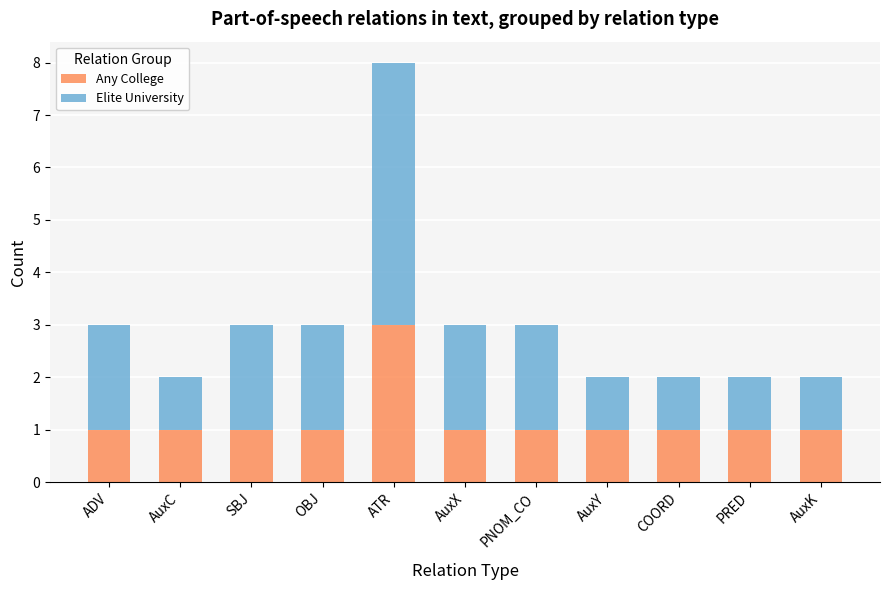

What is the sum of all Any College values?

13